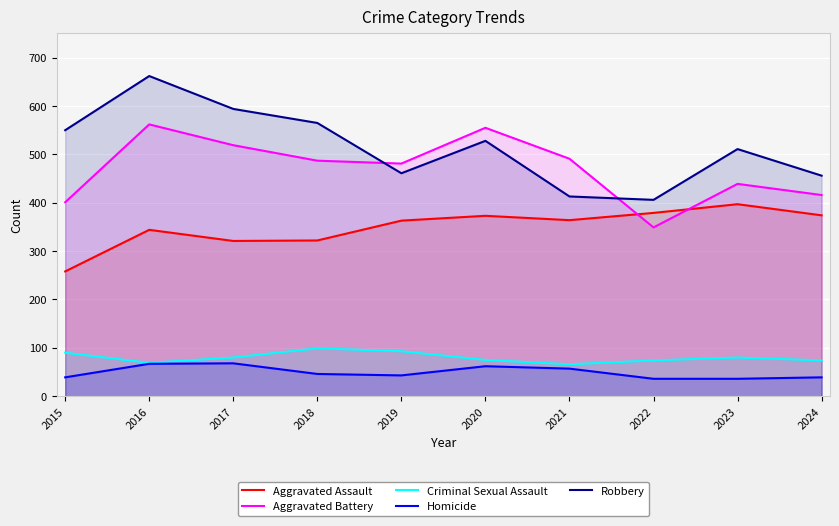

Read the Robbery value at 2017.

594